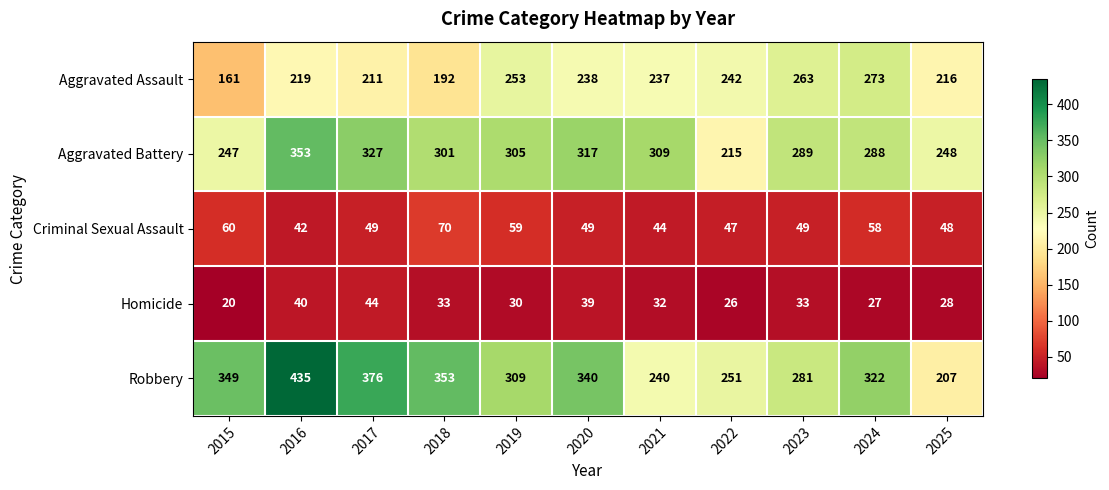

True or false: Criminal Sexual Assault has a value of 15 at 2022.

False